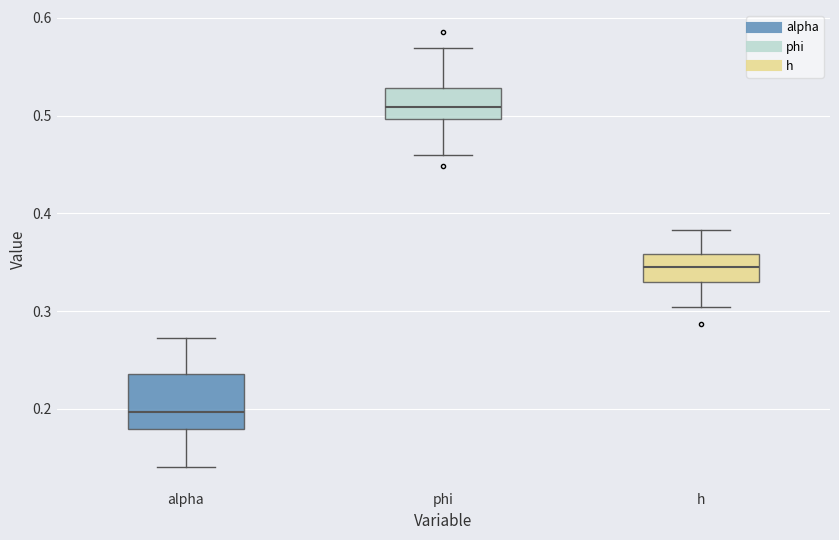

Reading left to right, transcribe this box plot: for each box, give where its median line is, the range the box spans, and where its two whiskers end, as read against the y-axis. The values are not printed on the chart, so give them approximately, as read against the axis.

alpha: median 0.20, box 0.18 to 0.24, whiskers 0.14 to 0.27
phi: median 0.51, box 0.50 to 0.53, whiskers 0.46 to 0.57
h: median 0.34, box 0.33 to 0.36, whiskers 0.30 to 0.38